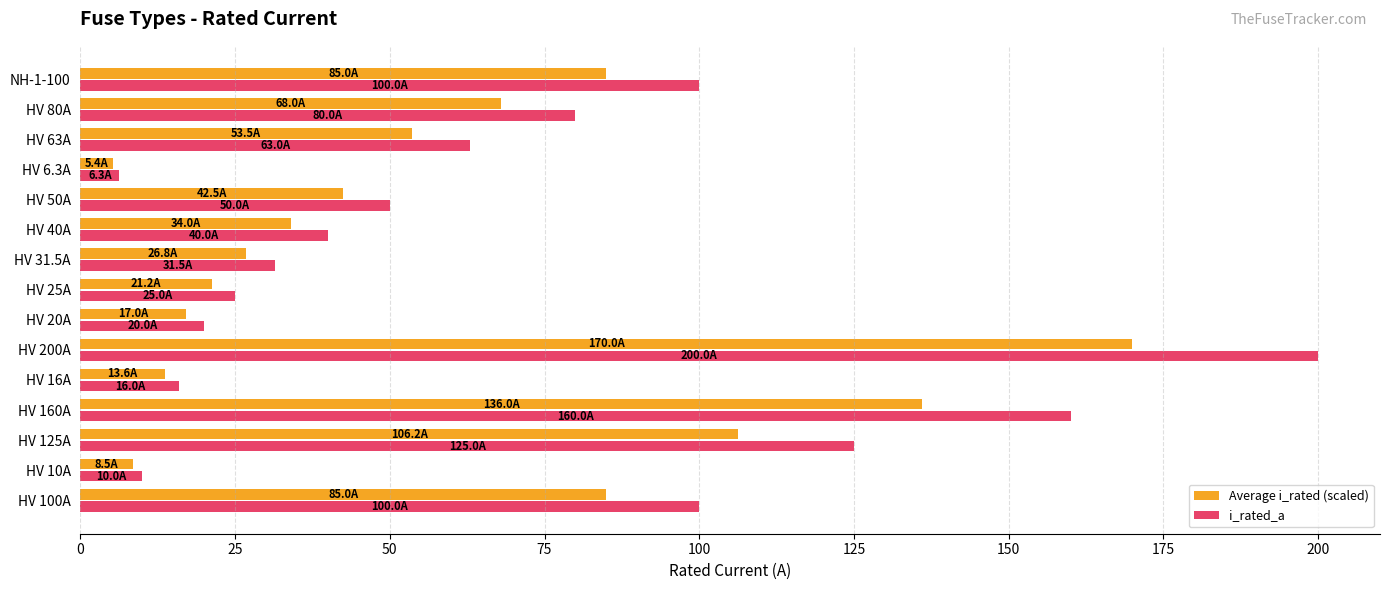

Which series has the widest spread of values?

i_rated_a